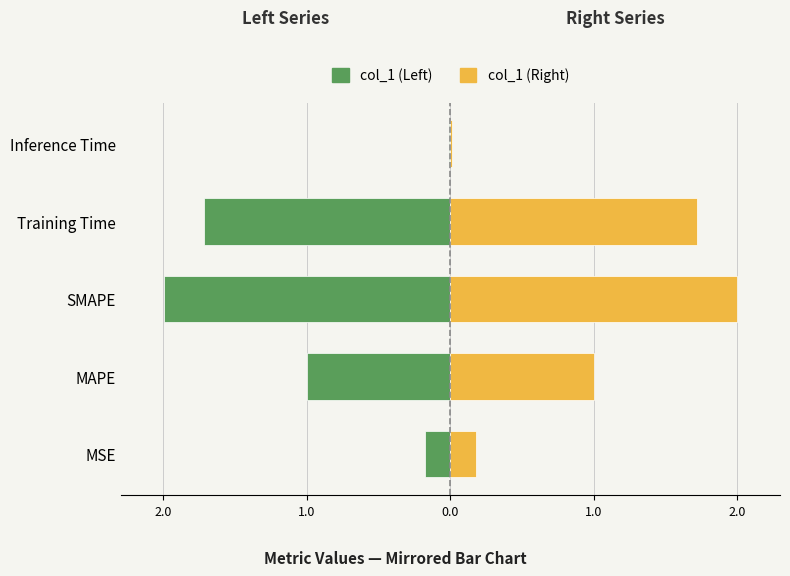

Count the number of data series in this chart.

2